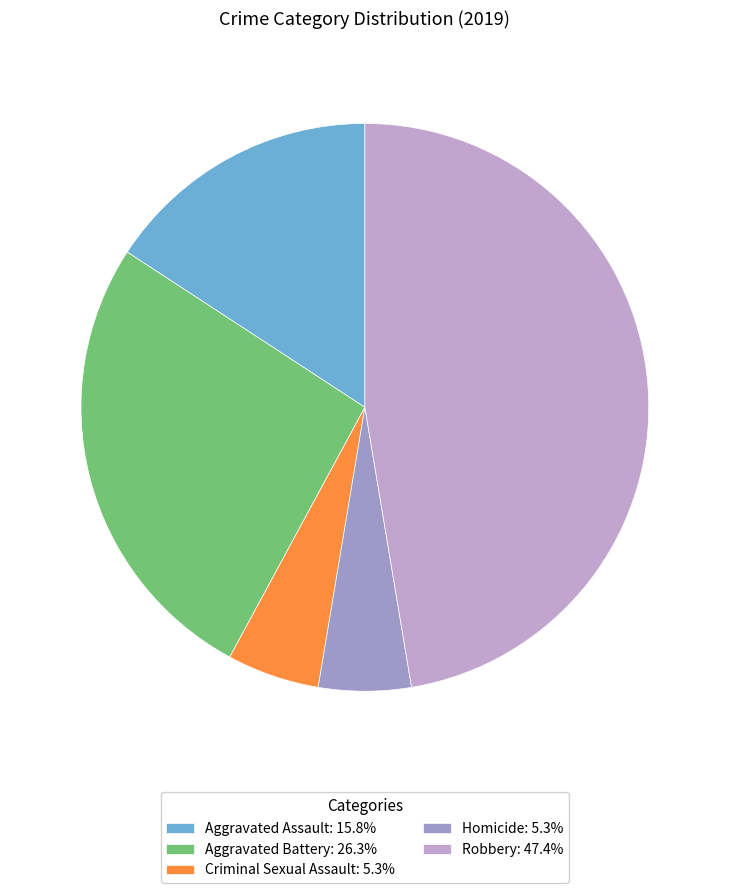

Combined, do Homicide and Robbery account for over 50%?

Yes